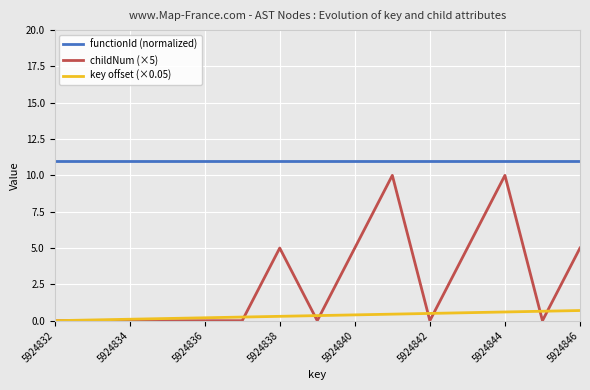

Which series has the largest range (max minus min)?

childNum (×5)